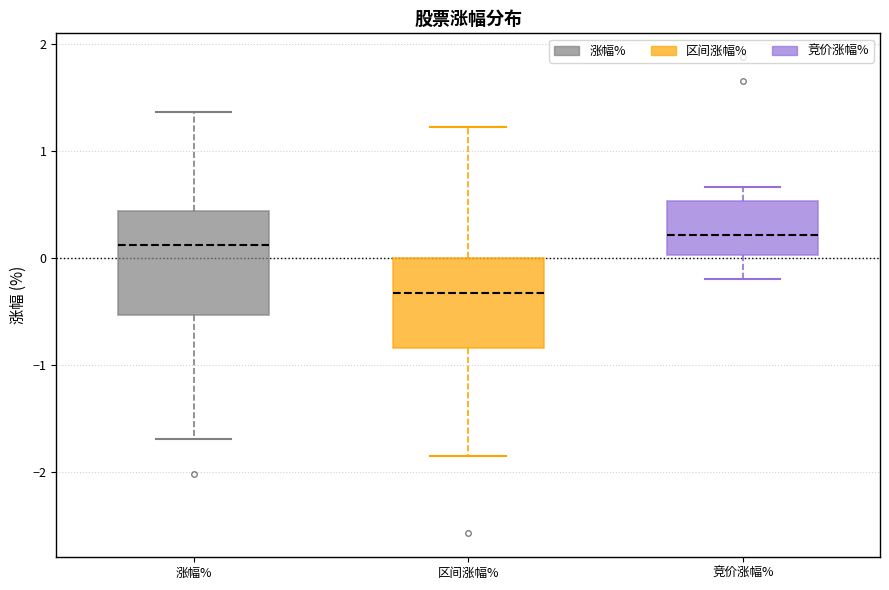

Reading left to right, read every box against the y-axis: the position of its median line, the range the box covers, and the ends of its whiskers. The values are not printed on the chart, so give them approximately, as read against the axis.

涨幅%: median 0.1, box -0.5 to 0.4, whiskers -1.7 to 1.4
区间涨幅%: median -0.3, box -0.8 to 0.0, whiskers -1.8 to 1.2
竞价涨幅%: median 0.2, box 0.0 to 0.5, whiskers -0.2 to 0.7